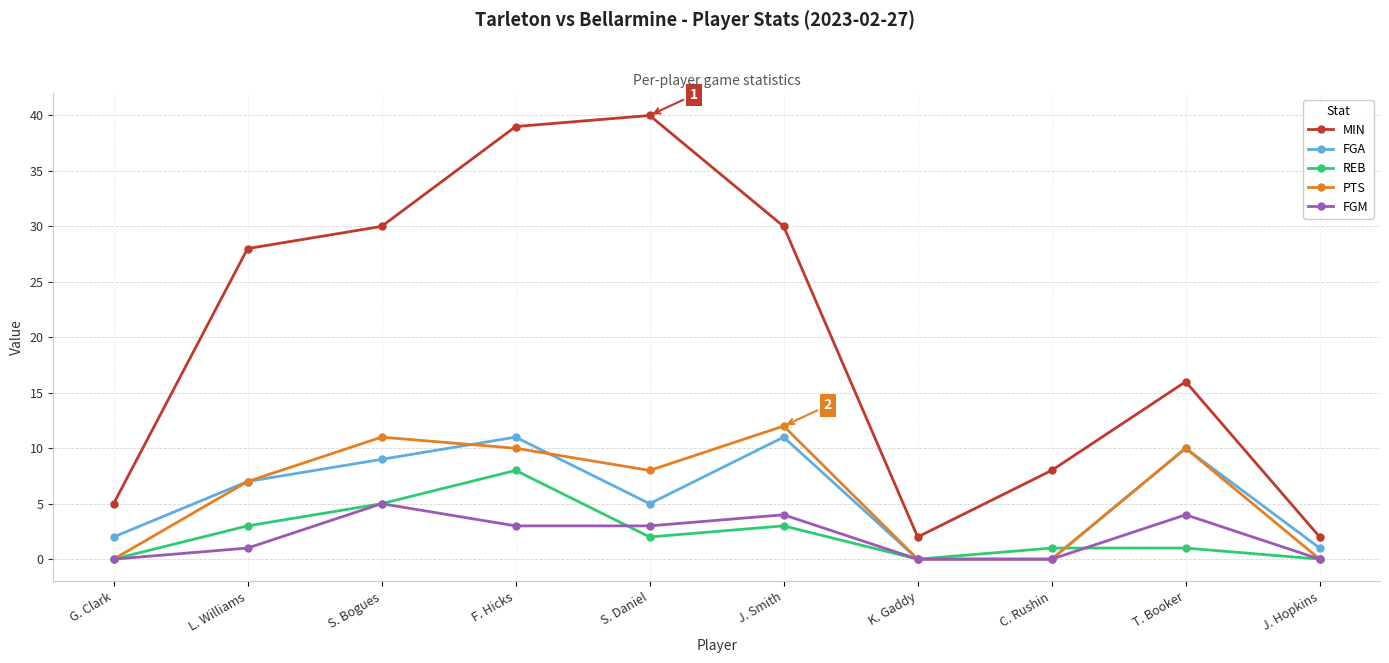

Reading left to right, extract all data points from this chart.

MIN: 5	28	30	39	40	30	2	8	16	2
FGA: 2	7	9	11	5	11	0	0	10	1
REB: 0	3	5	8	2	3	0	1	1	0
PTS: 0	7	11	10	8	12	0	0	10	0
FGM: 0	1	5	3	3	4	0	0	4	0